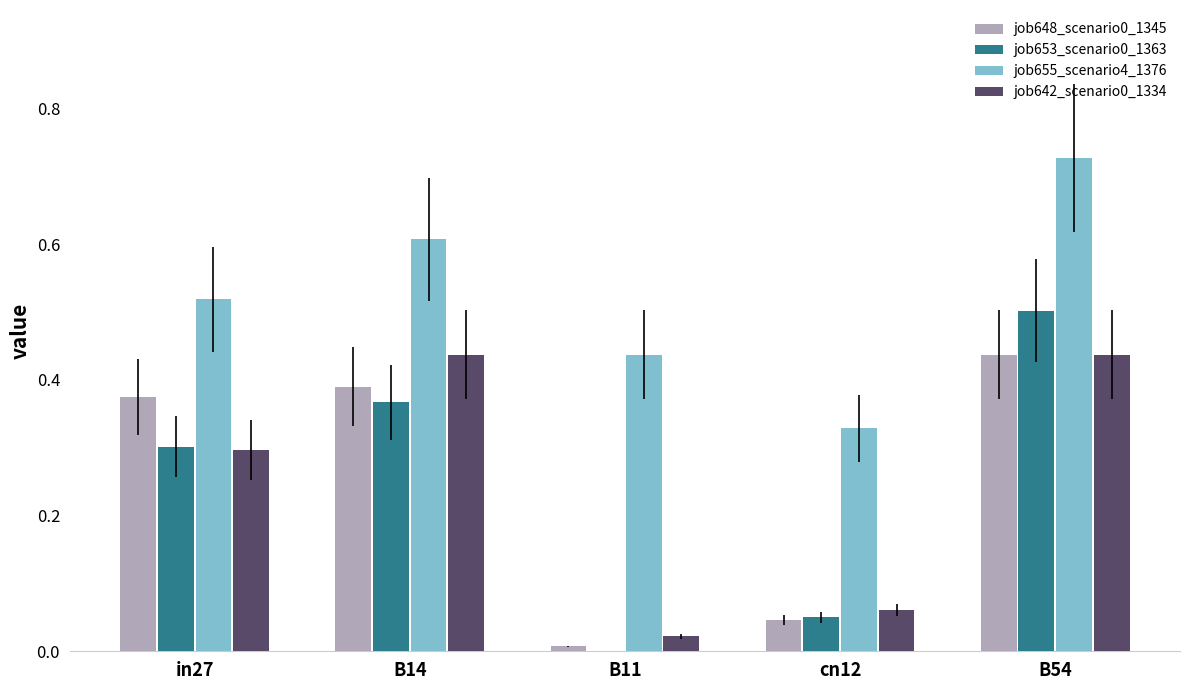

The value of job653_scenario0_1363 at B54 is 0.5. True or false?

True